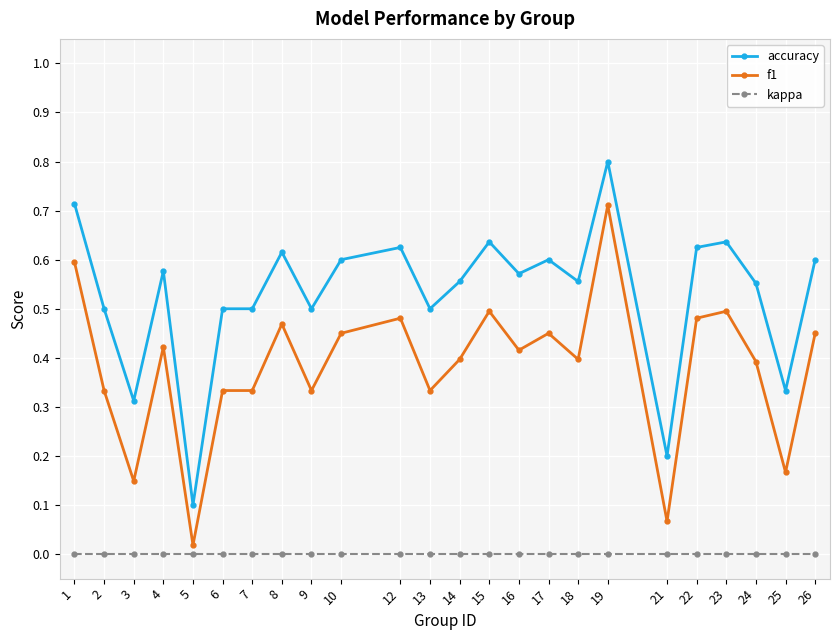

The value of f1 at 10 is 0.7. True or false?

False